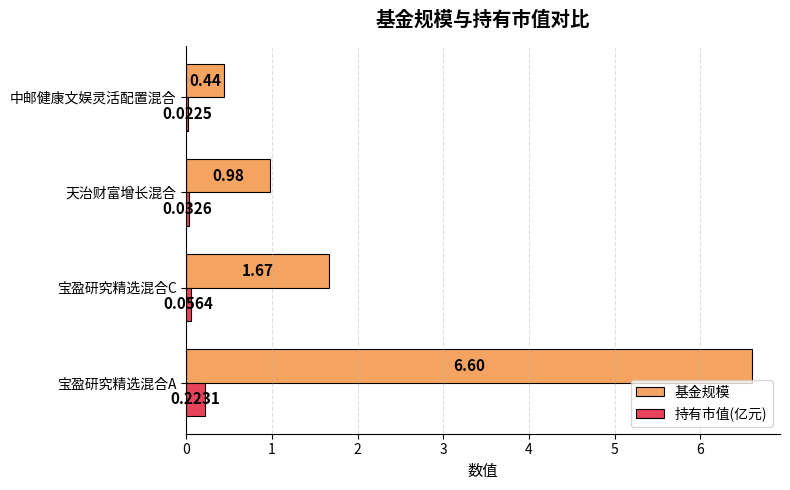

What is the difference between the highest and lowest values at 宝盈研究精选混合C?

1.6